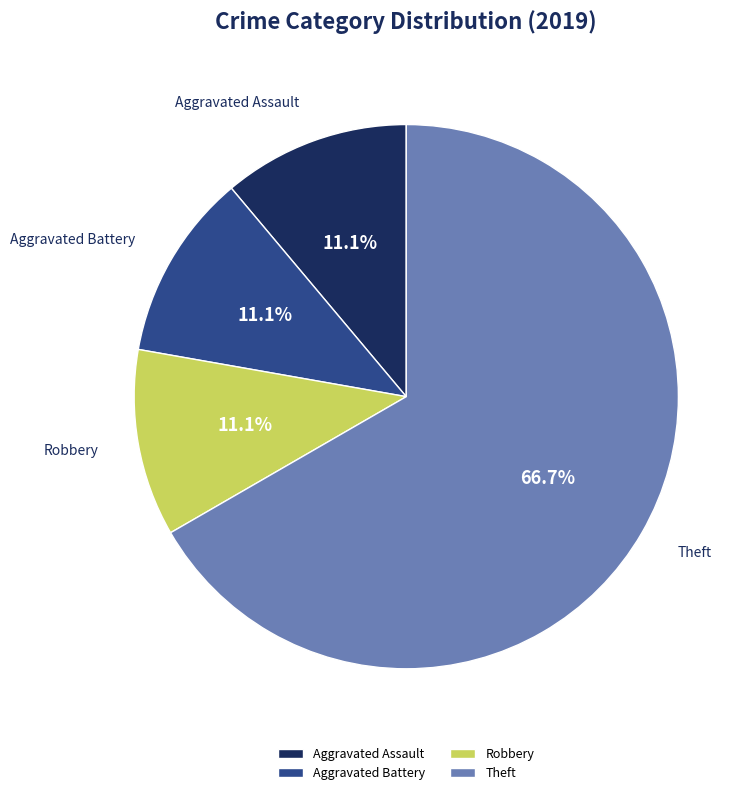

Count the number of slices in the pie.

4